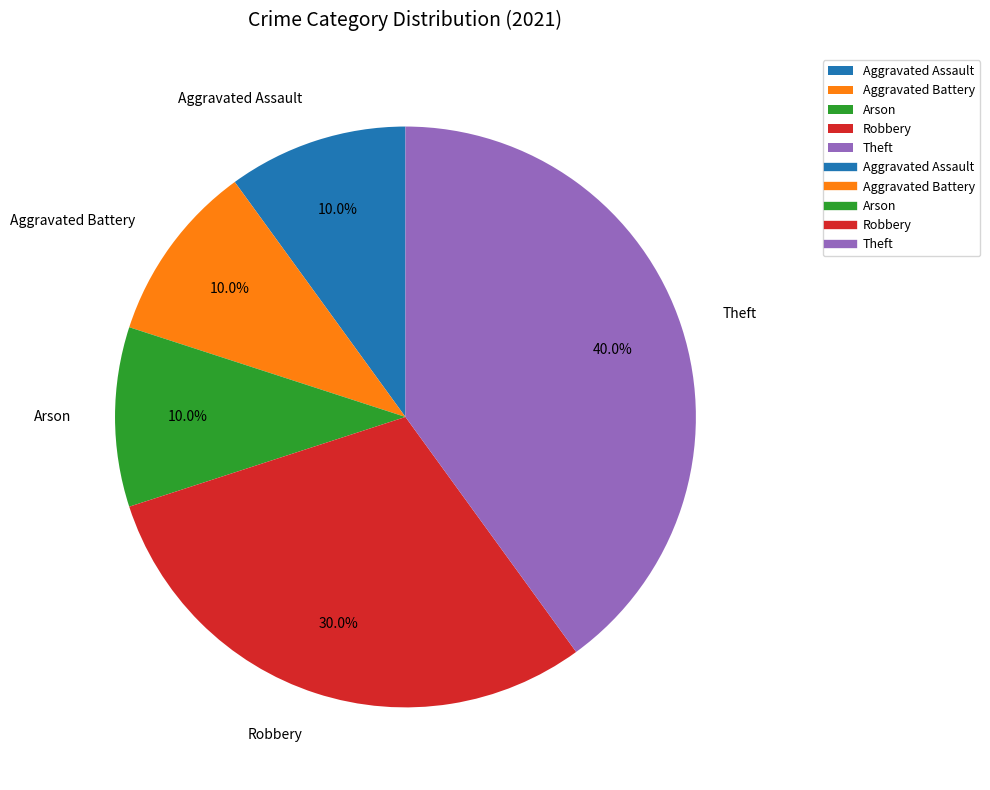

To the nearest percent, what is the difference between the largest and smallest slice percentages?

30%